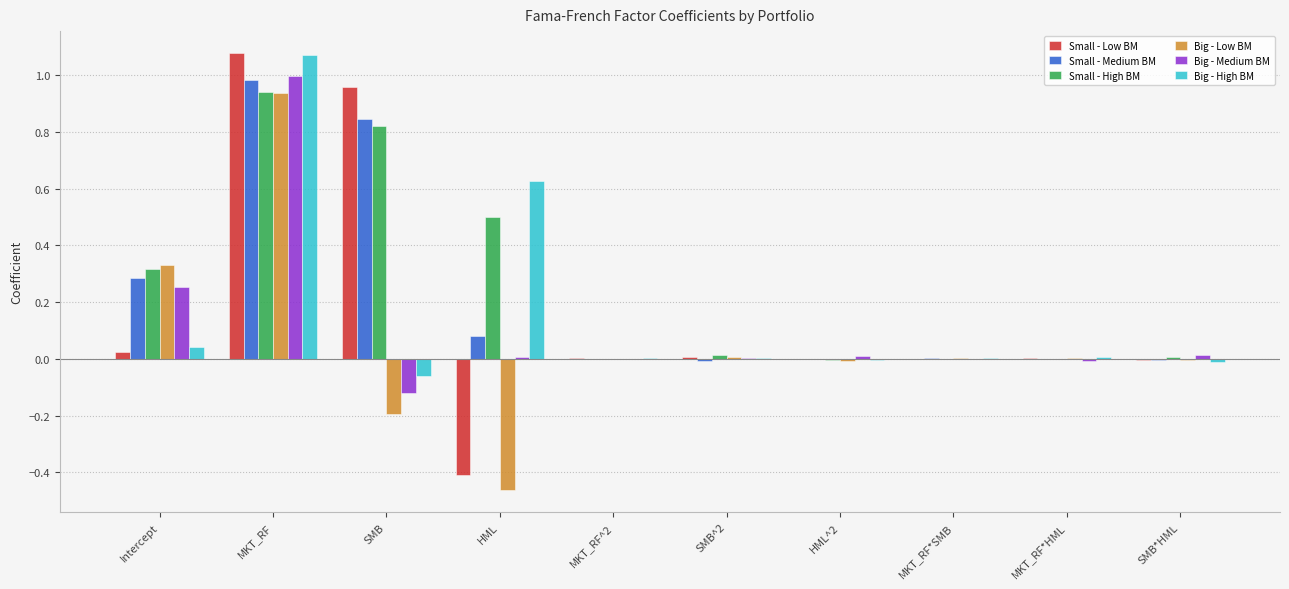

Is it true that Small - Low BM equals 1.5 at MKT_RF?

False